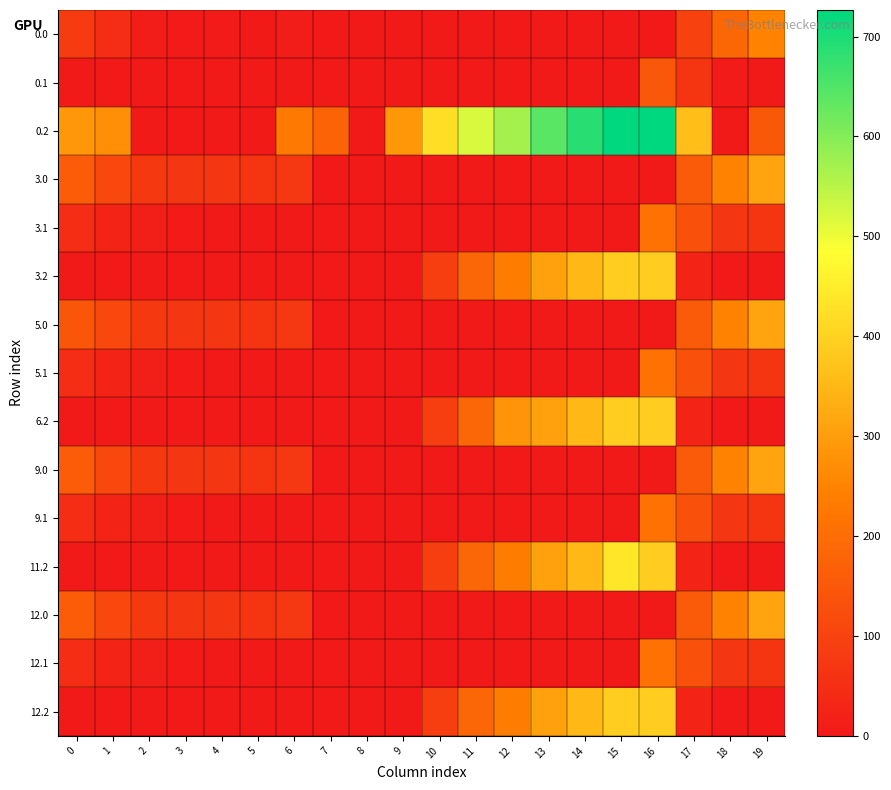

Which series has the largest total across all categories?

0.2